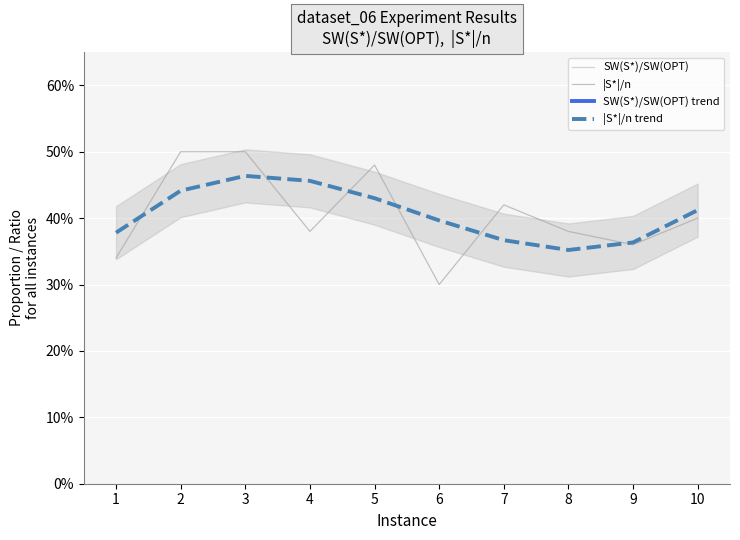

The value of SW(S*)/SW(OPT) trend at 8 is 0.6. True or false?

False